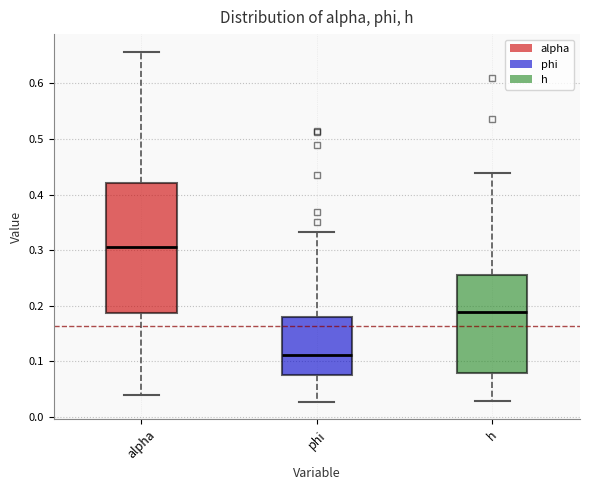

Reading left to right, read every box against the y-axis: the position of its median line, the range the box covers, and the ends of its whiskers. The values are not printed on the chart, so give them approximately, as read against the axis.

alpha: median 0.31, box 0.19 to 0.42, whiskers 0.04 to 0.66
phi: median 0.11, box 0.08 to 0.18, whiskers 0.03 to 0.33
h: median 0.19, box 0.08 to 0.26, whiskers 0.03 to 0.44